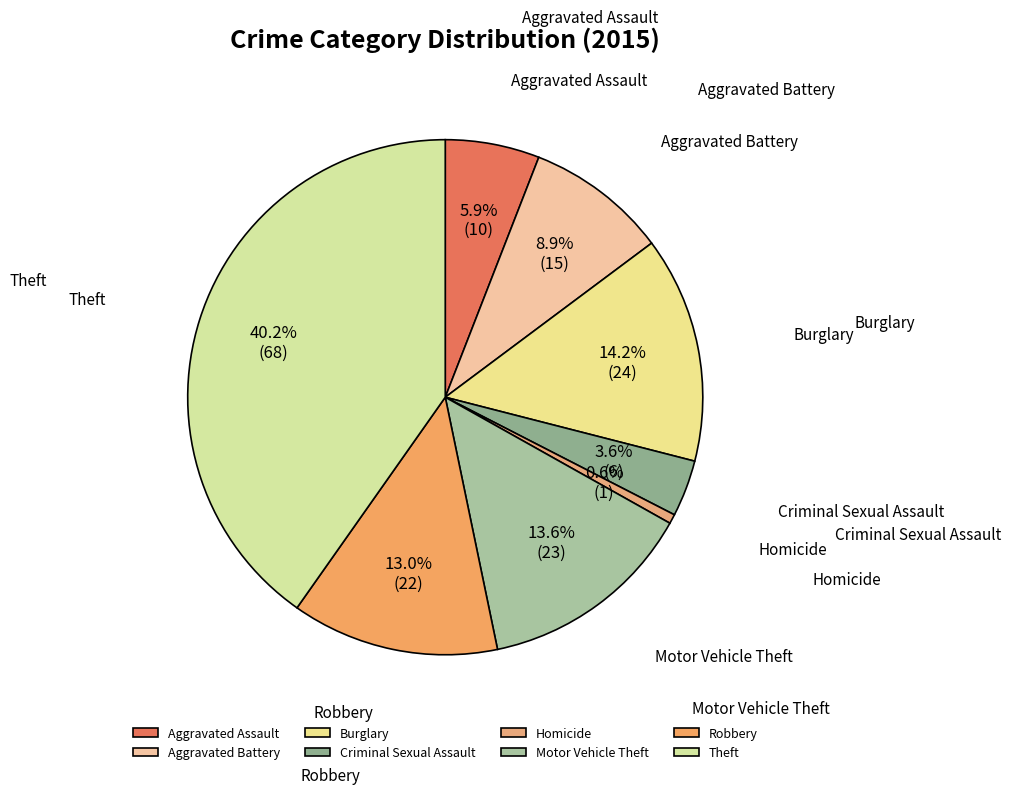

To the nearest percent, what is the difference between the Aggravated Assault and Criminal Sexual Assault slice percentages?

2%